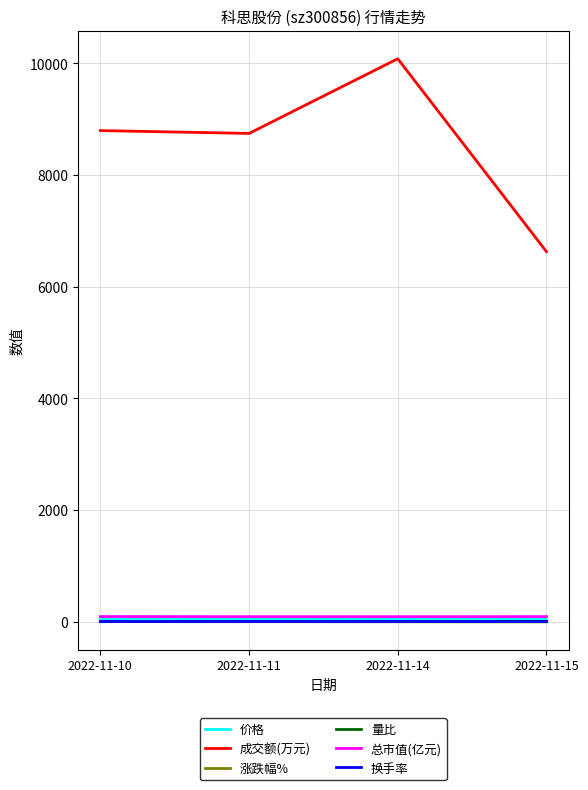

Where does the 涨跌幅% series first go above 0?

2022-11-10